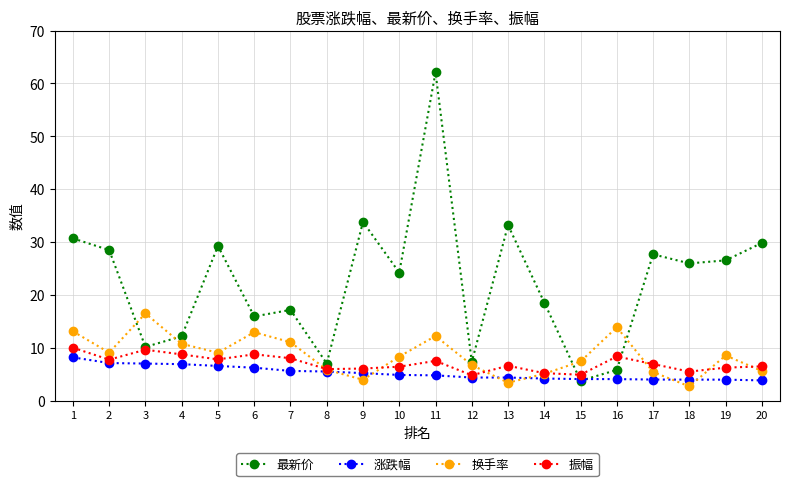

How many times do 换手率 and 涨跌幅 cross each other?

6